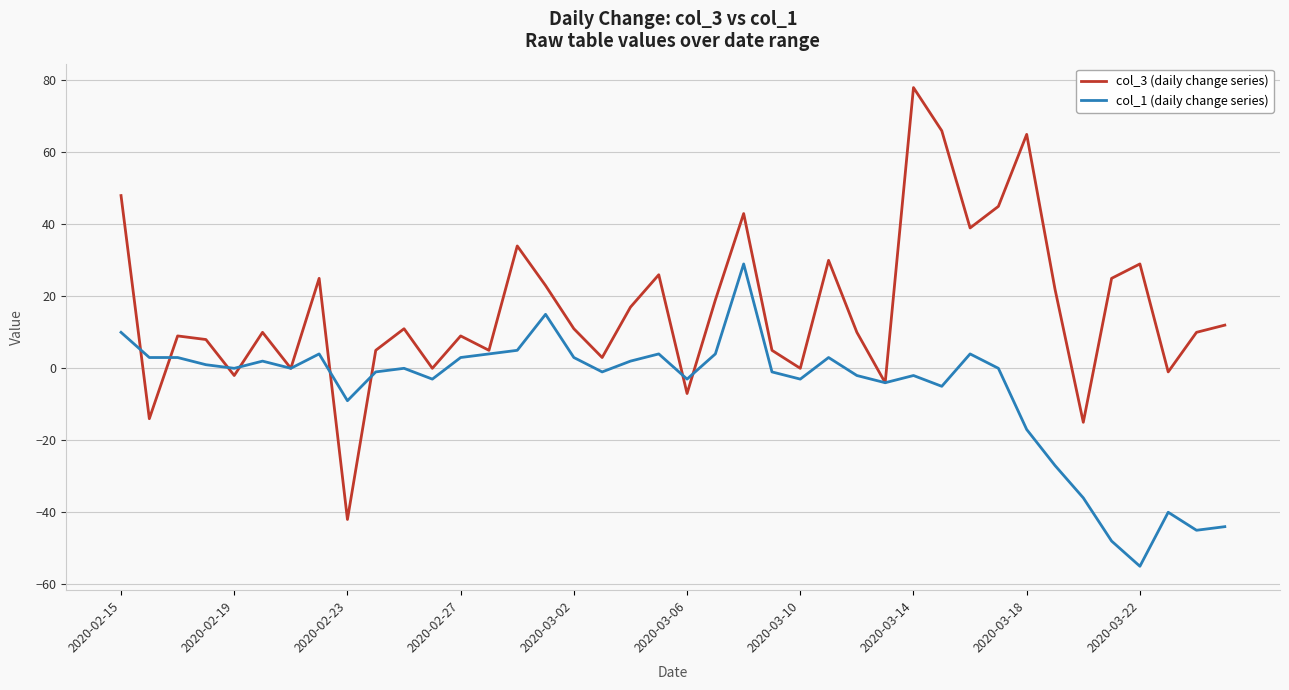

Which series has the largest range (max minus min)?

col_3 (daily change series)